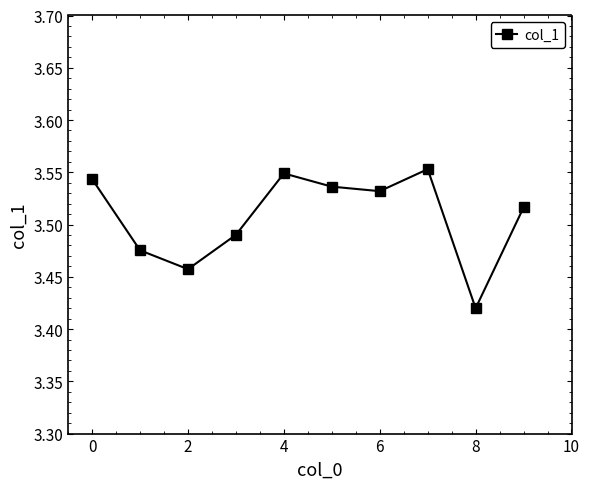

What is the sum of all values?

35.1